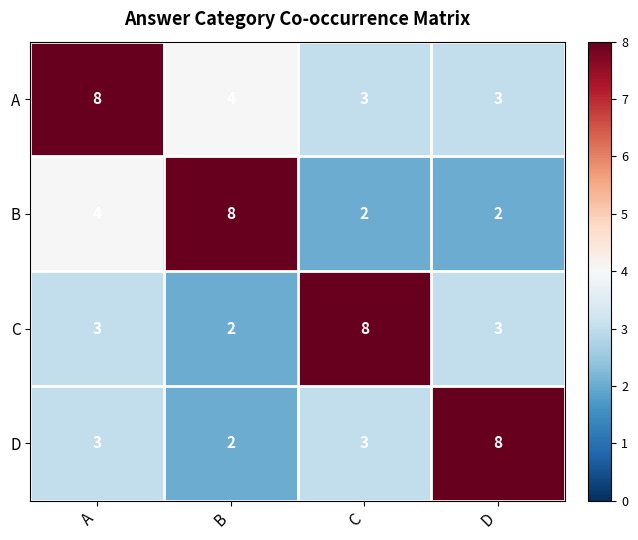

Count the number of categories in the chart.

4